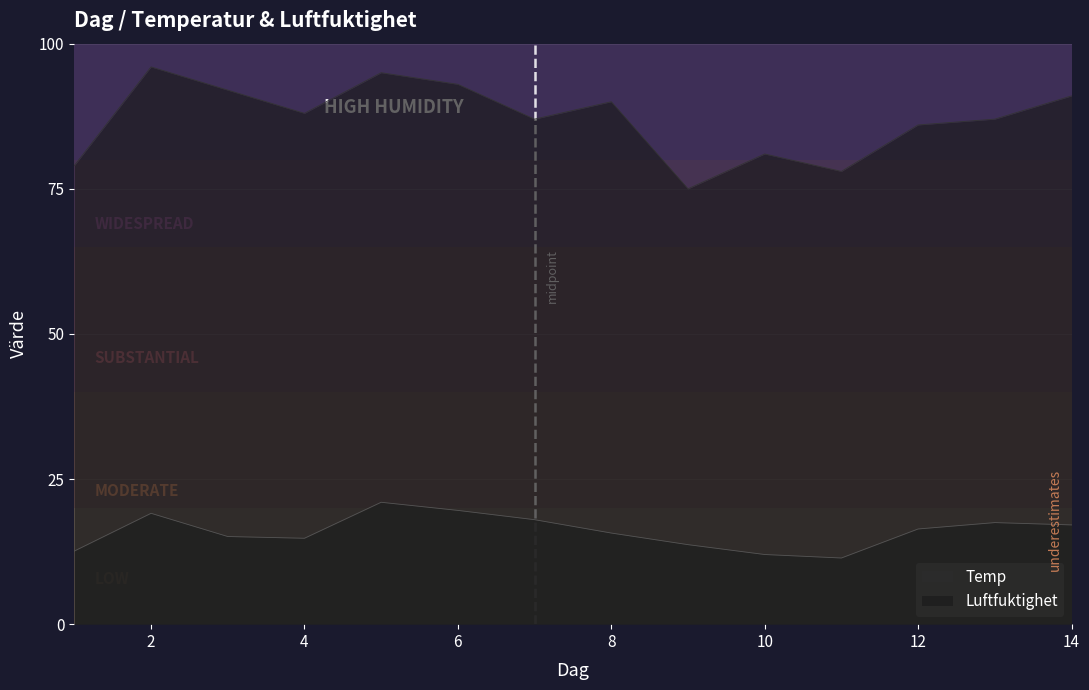

Between 7 and 3, which is larger?

7